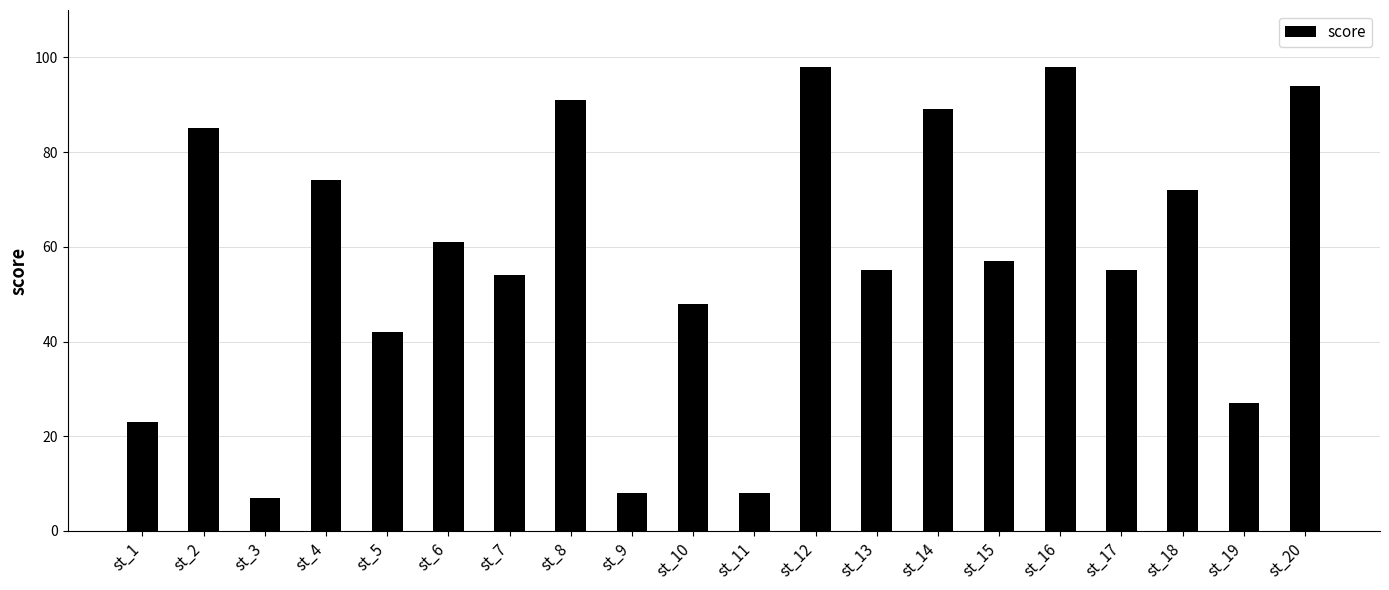

Reading right to left, extract all data points from this chart.

94	27	72	55	98	57	89	55	98	8	48	8	91	54	61	42	74	7	85	23